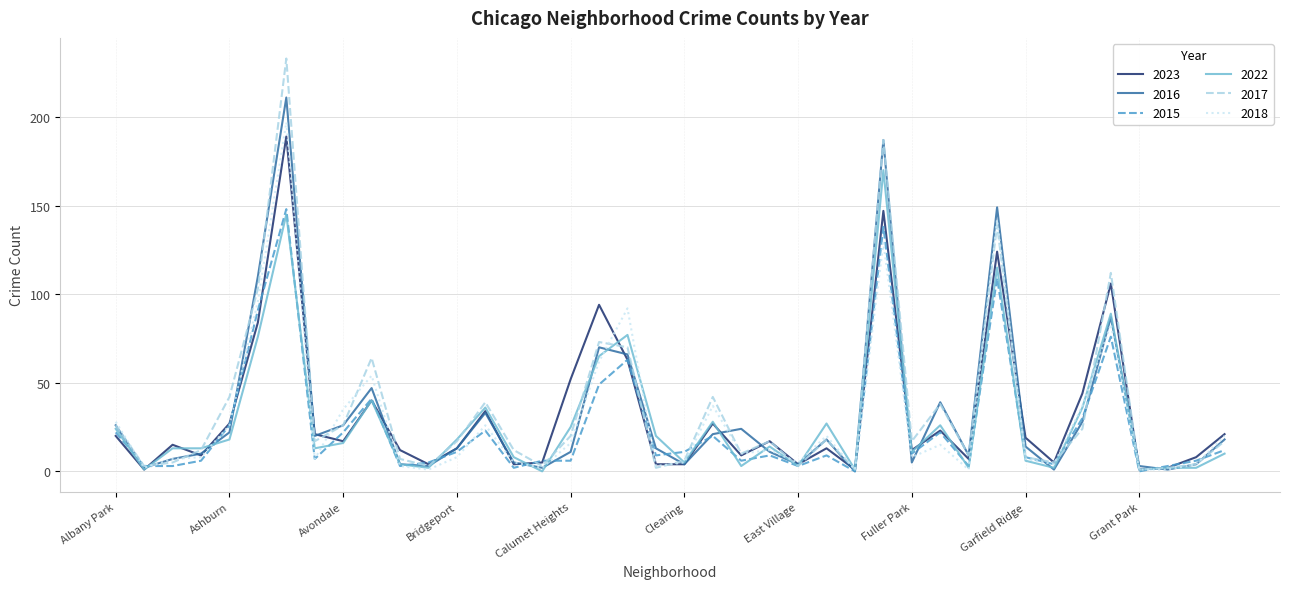

What is the maximum value shown in the chart?

233